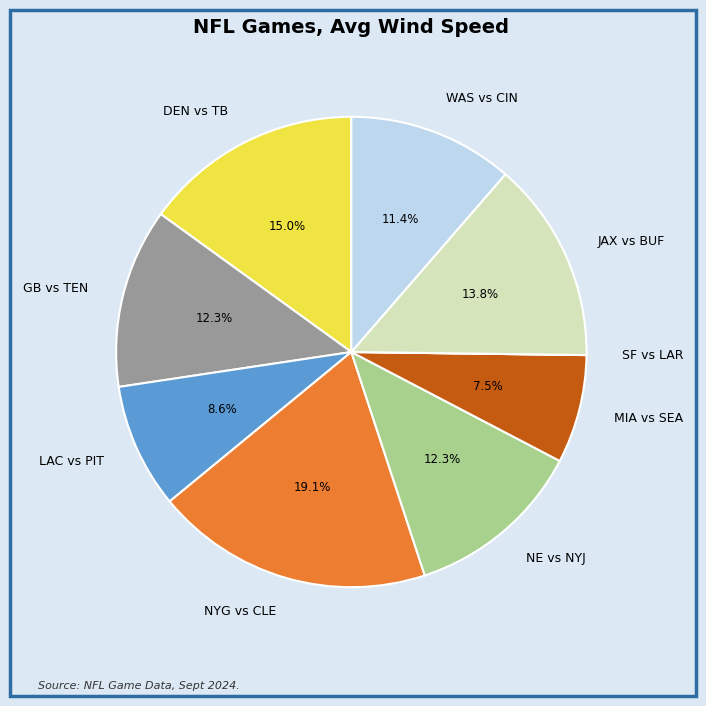

Between JAX vs BUF and NYG vs CLE, which is larger?

NYG vs CLE